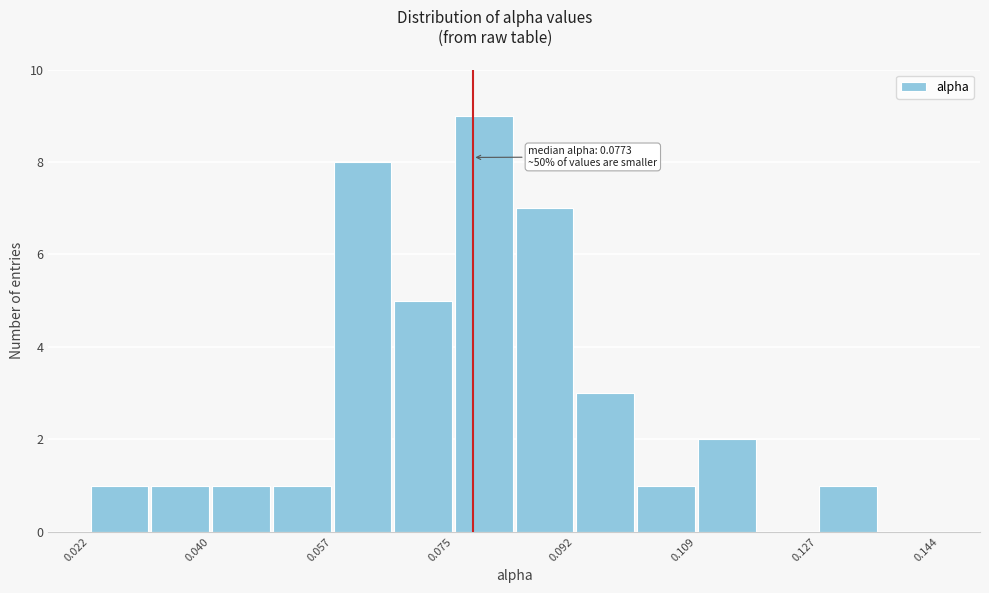

Over which range of the x-axis is the bar tallest?

0.074 to 0.084